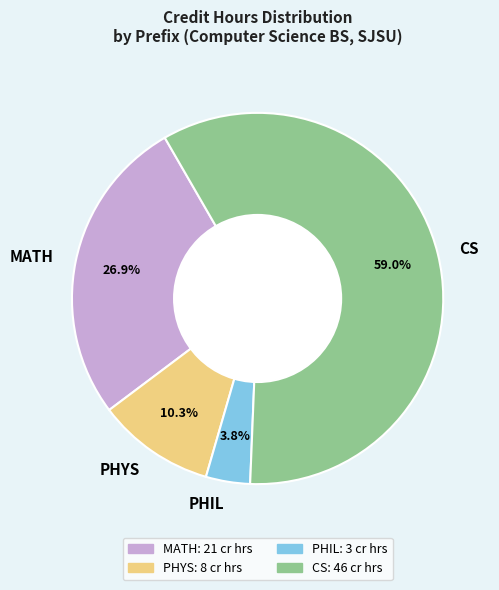

True or false: PHIL accounts for 4% of the total.

True